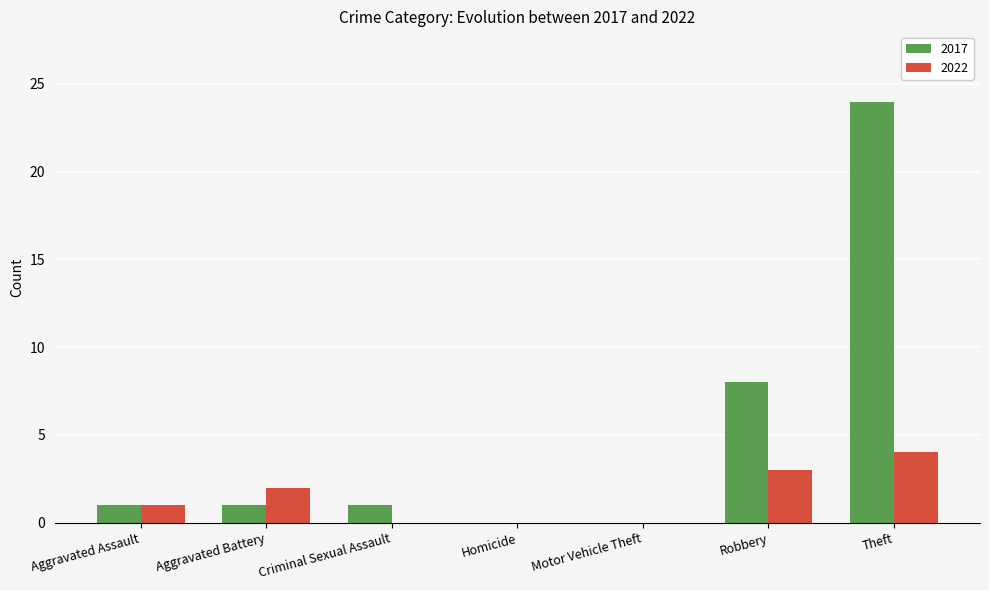

Reading left to right, list all the values displayed in this chart.

2017: Aggravated Assault=1	Aggravated Battery=1	Criminal Sexual Assault=1	Homicide=0	Motor Vehicle Theft=0	Robbery=8	Theft=24
2022: Aggravated Assault=1	Aggravated Battery=2	Criminal Sexual Assault=0	Homicide=0	Motor Vehicle Theft=0	Robbery=3	Theft=4